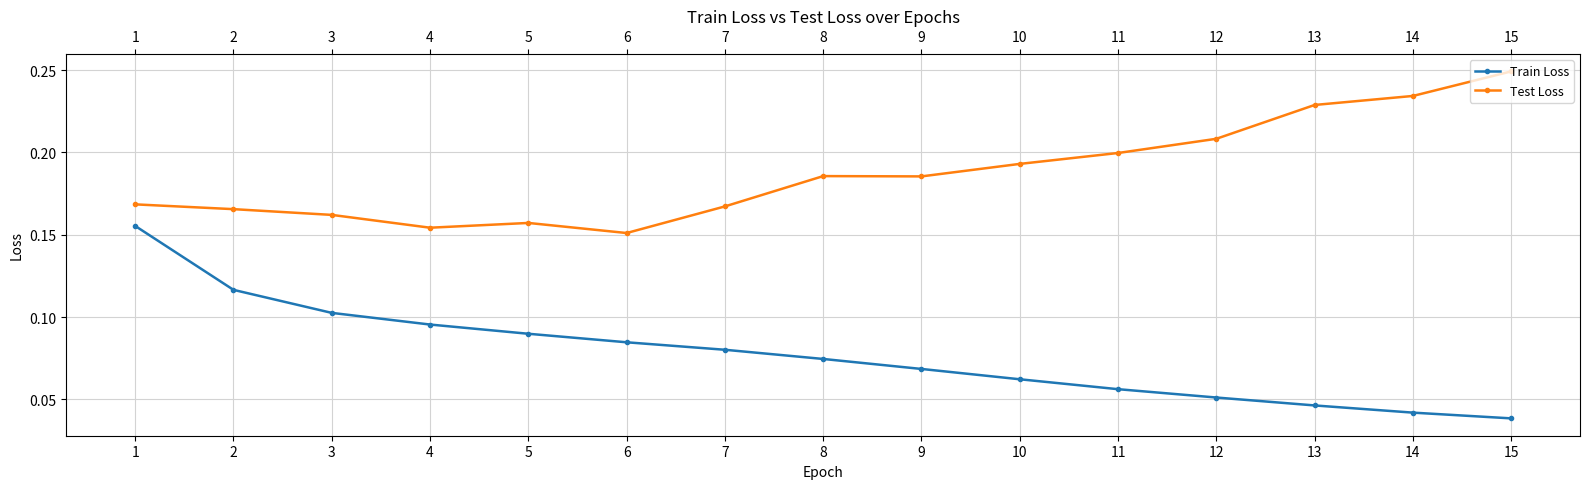

Count the Test Loss values in the range 0 to 1.

15